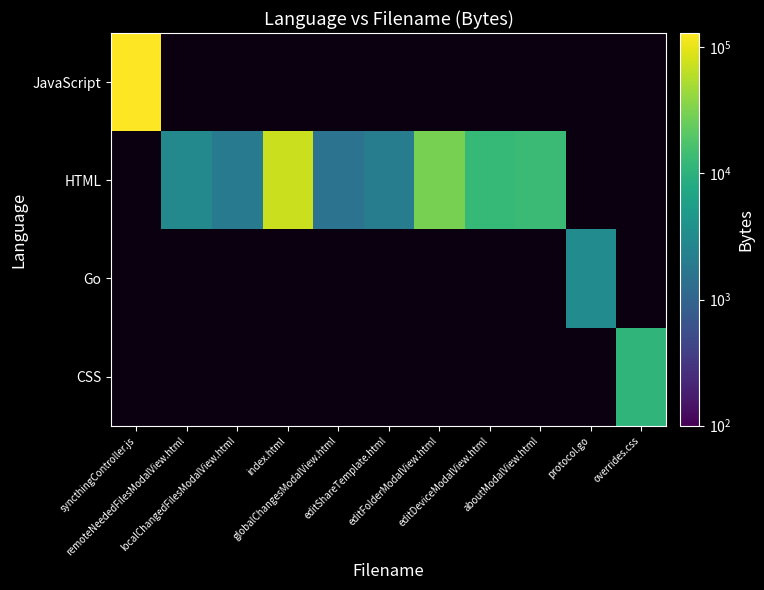

At which category does the chart reach its peak across all series?

syncthingController.js